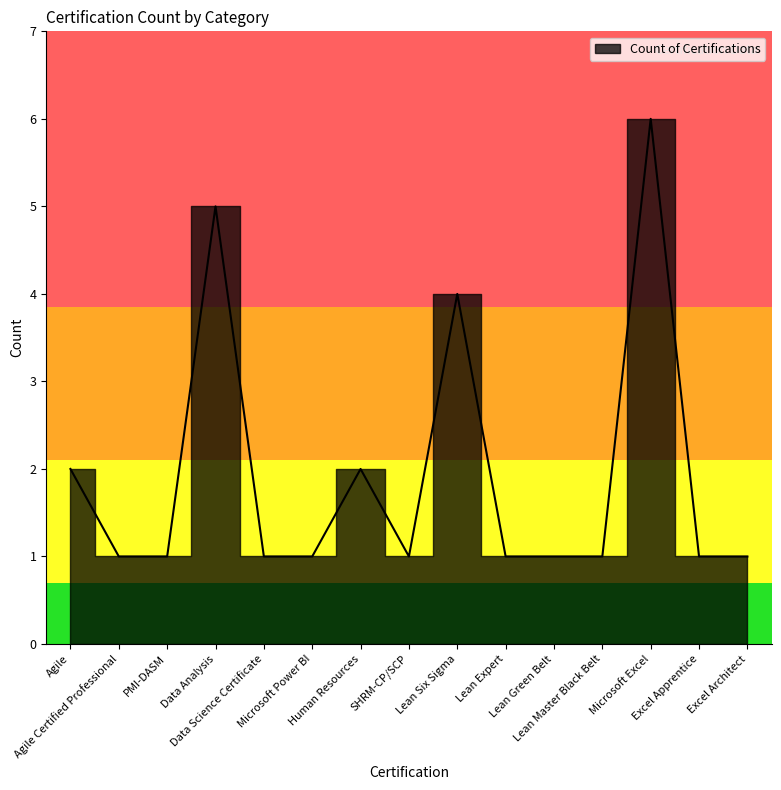

The value at Human Resources is 3. True or false?

False